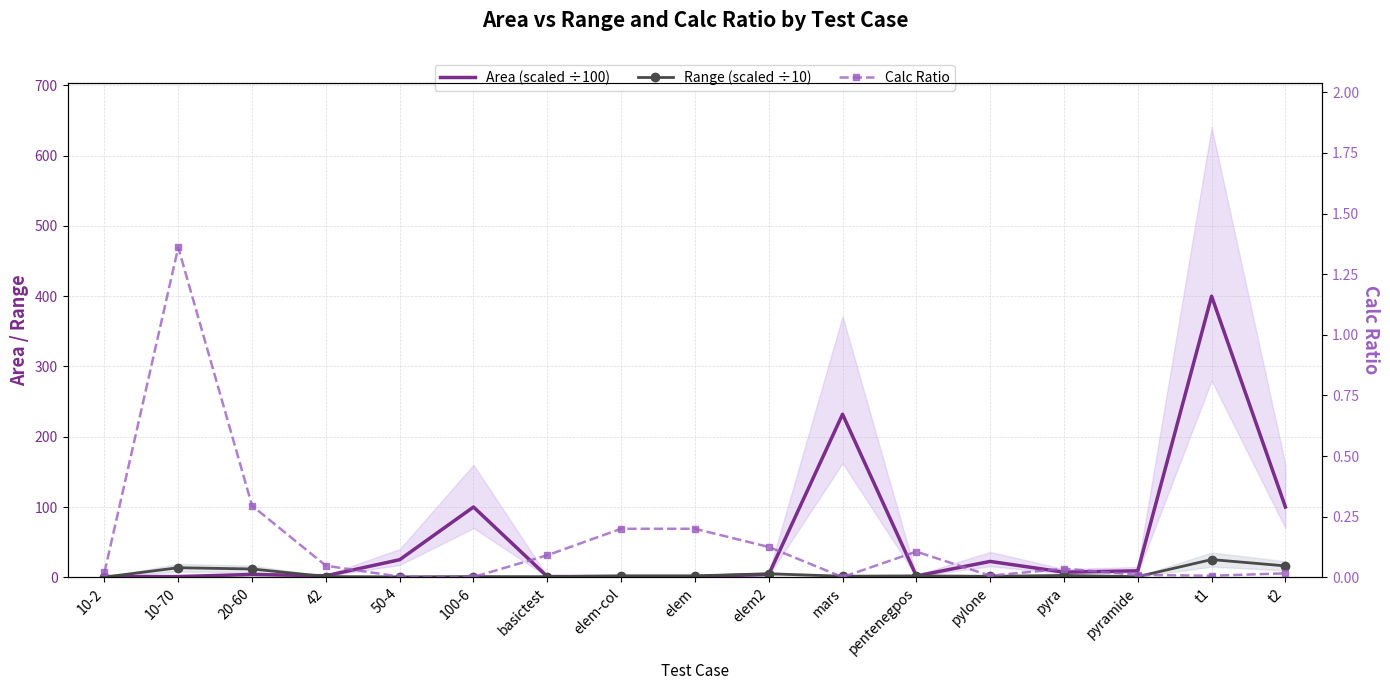

At which category does Area (scaled ÷100) reach its first local valley?

42